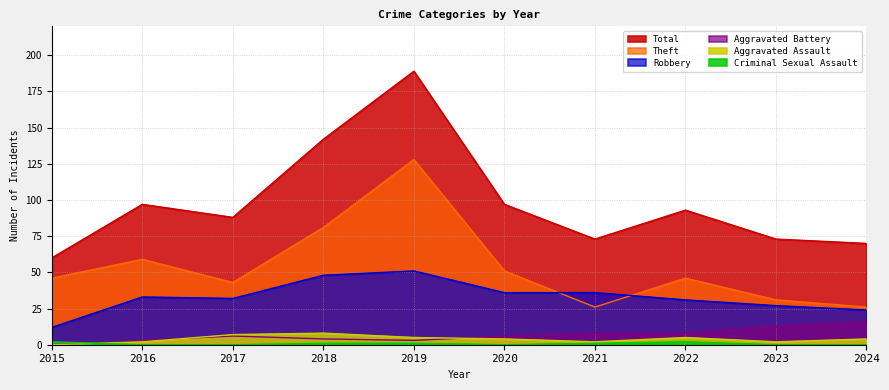

Reading left to right, transcribe all the data shown in this chart.

Total: 60	97	88	142	189	97	73	93	73	70
Theft: 46	59	43	81	128	51	26	46	31	26
Robbery: 12	33	32	48	51	36	36	31	27	24
Aggravated Battery: 0	3	6	4	3	6	8	8	13	16
Aggravated Assault: 0	2	7	8	5	4	2	5	2	4
Criminal Sexual Assault: 2	0	0	1	1	0	1	2	0	0